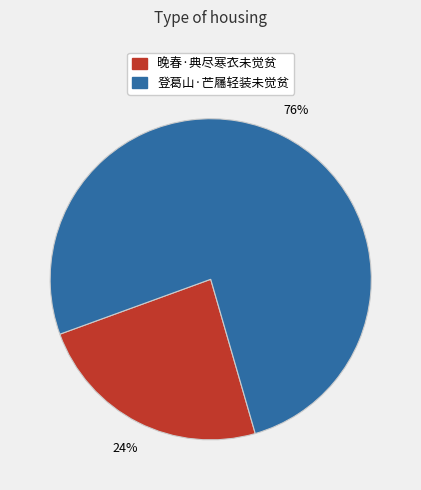

Rank the categories by value from lowest to highest.

晚春·典尽寒衣未觉贫, 登葛山·芒屩轻装未觉贫